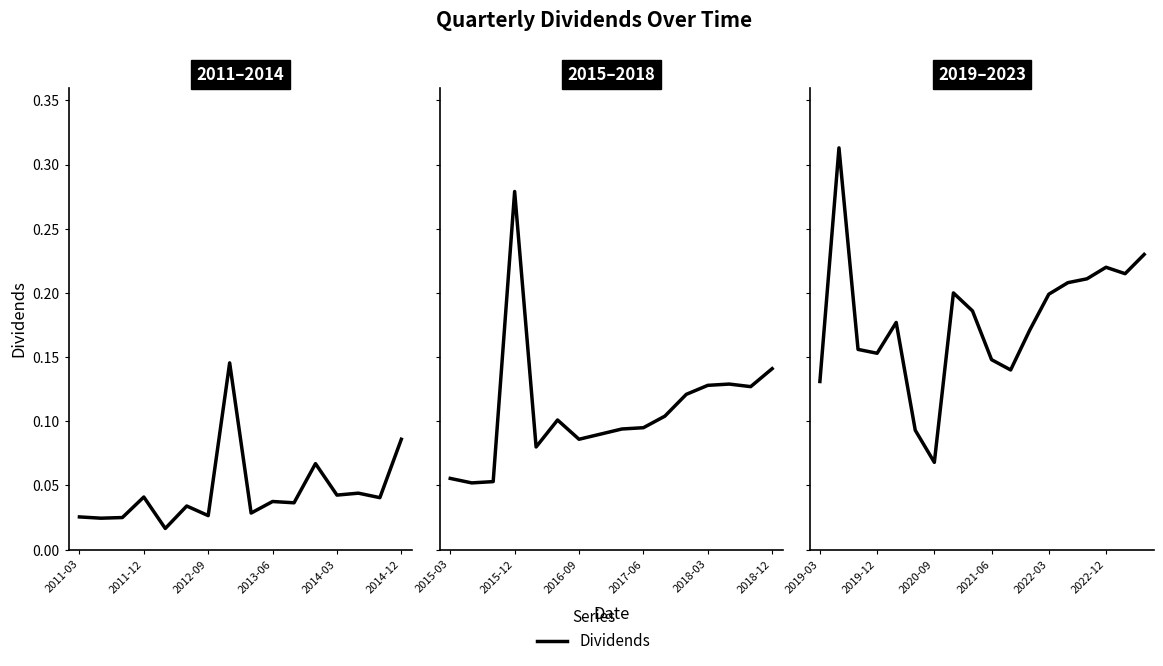

What is the average value?

0.2